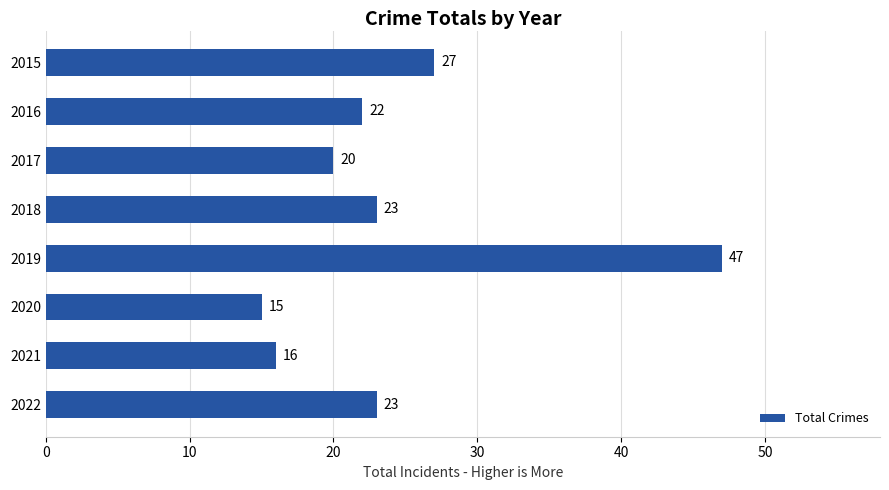

What is the value of the 7th bar from the top?

16